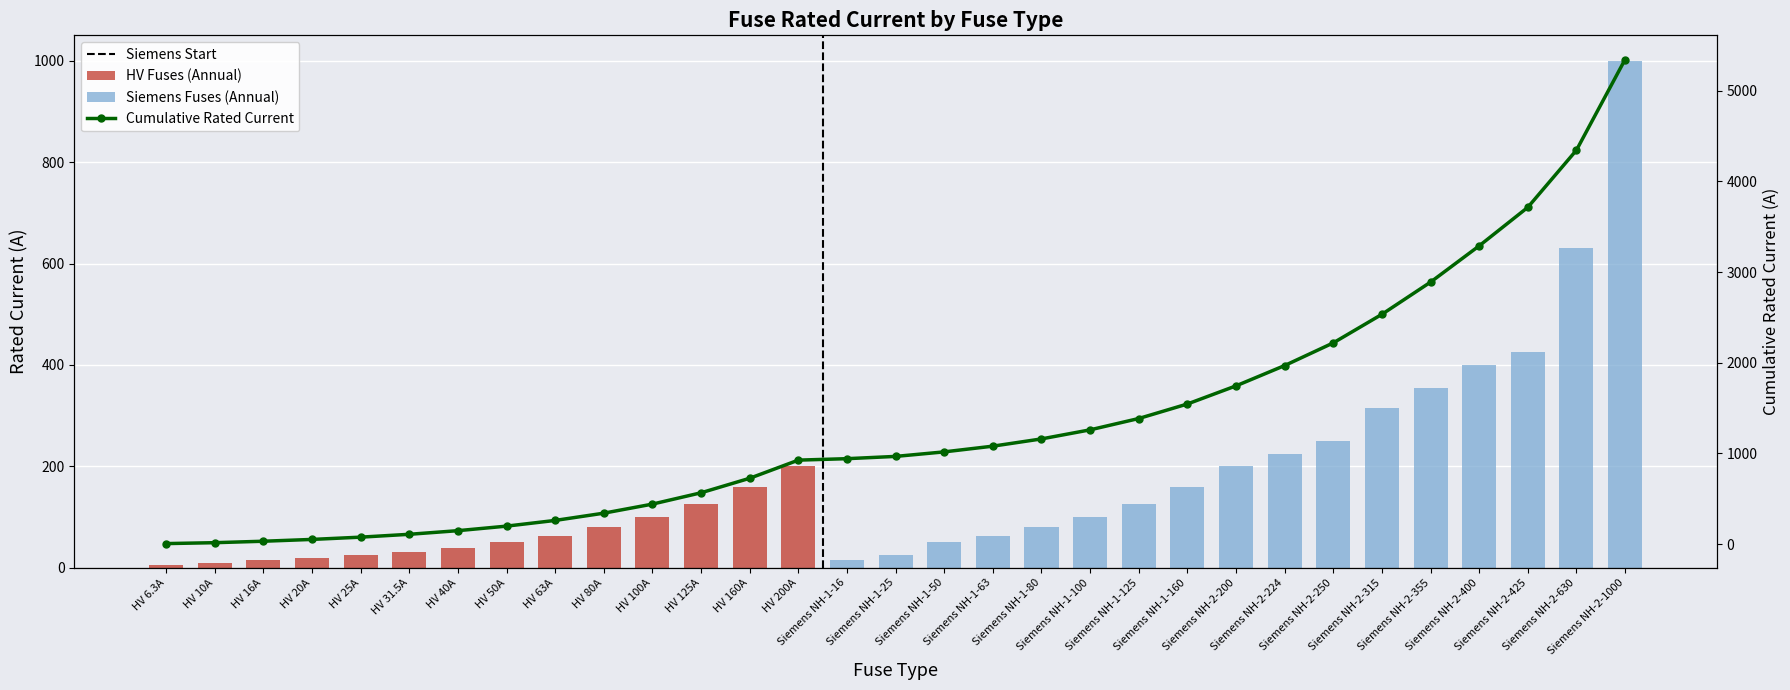

Rank the categories by value from highest to lowest.

Siemens NH-2-1000, Siemens NH-2-630, Siemens NH-2-425, Siemens NH-2-400, Siemens NH-2-355, Siemens NH-2-315, Siemens NH-2-250, Siemens NH-2-224, HV 200A, Siemens NH-2-200, HV 160A, Siemens NH-1-160, HV 125A, Siemens NH-1-125, HV 100A, Siemens NH-1-100, HV 80A, Siemens NH-1-80, HV 63A, Siemens NH-1-63, HV 50A, Siemens NH-1-50, HV 40A, HV 31.5A, HV 25A, Siemens NH-1-25, HV 20A, HV 16A, Siemens NH-1-16, HV 10A, HV 6.3A